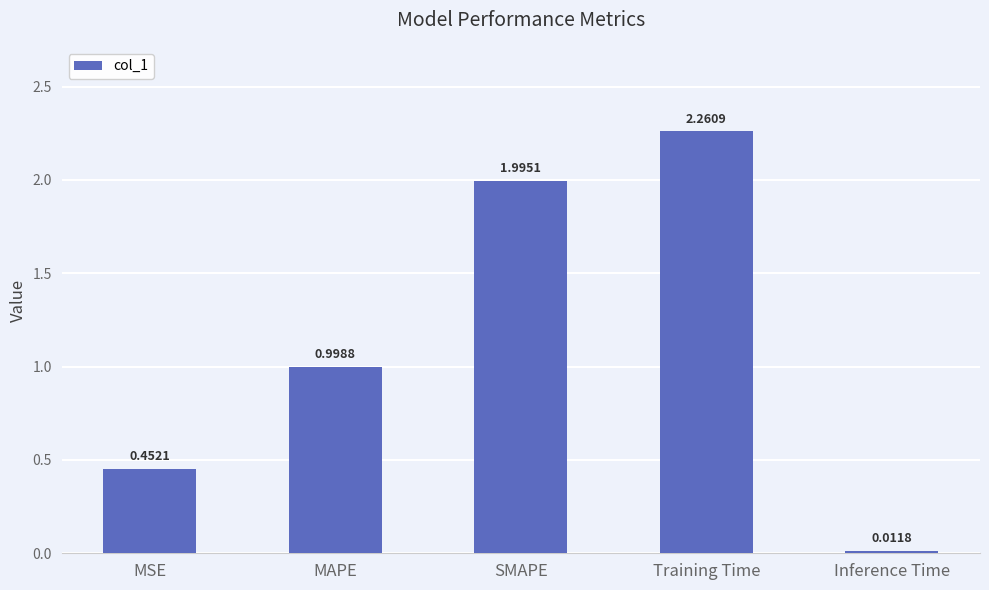

At which category does the chart reach its peak across all series?

Training Time